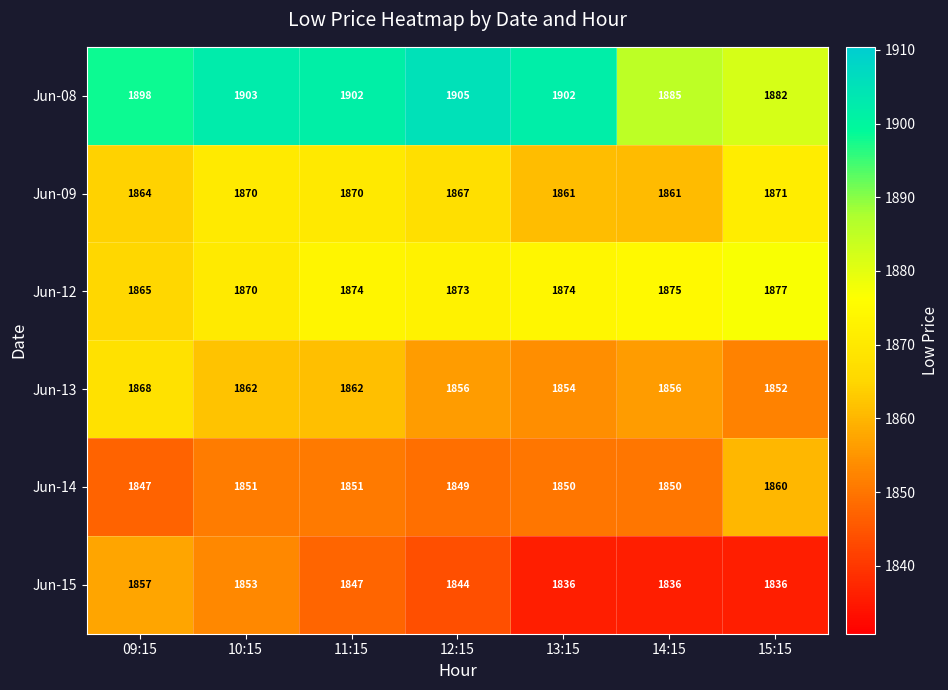

Read the Jun-09 value at 15:15, to the nearest 5.

1870